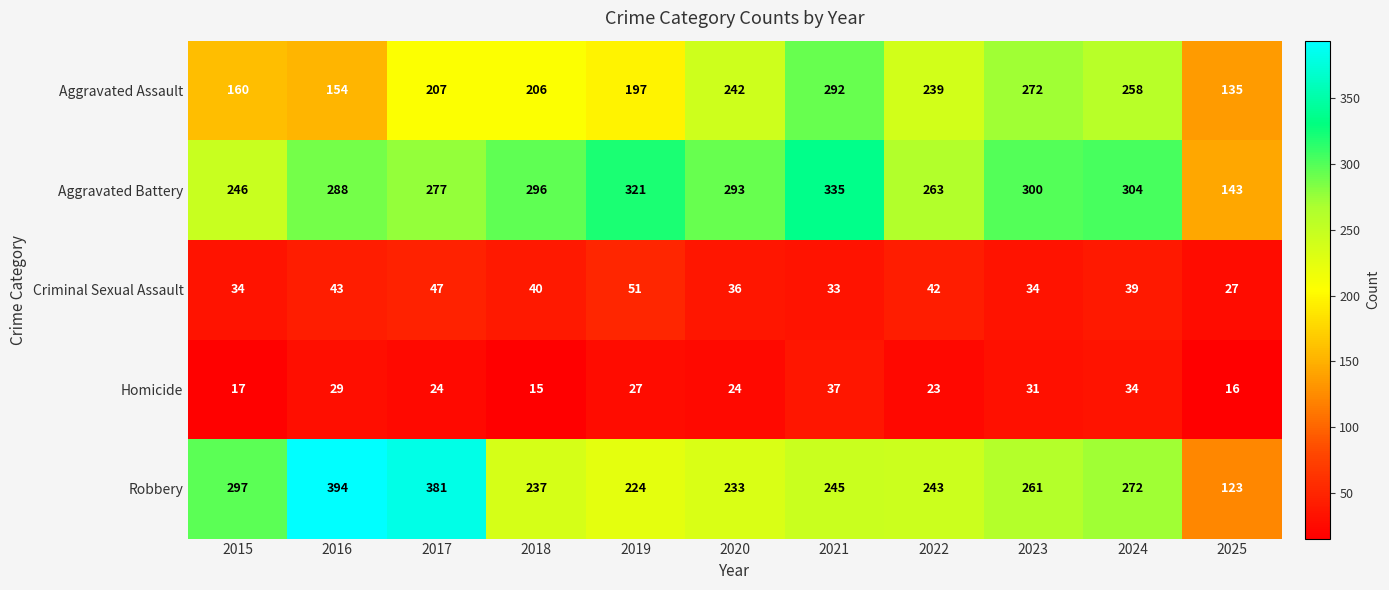

True or false: Aggravated Assault has a value of 58 at 2020.

False